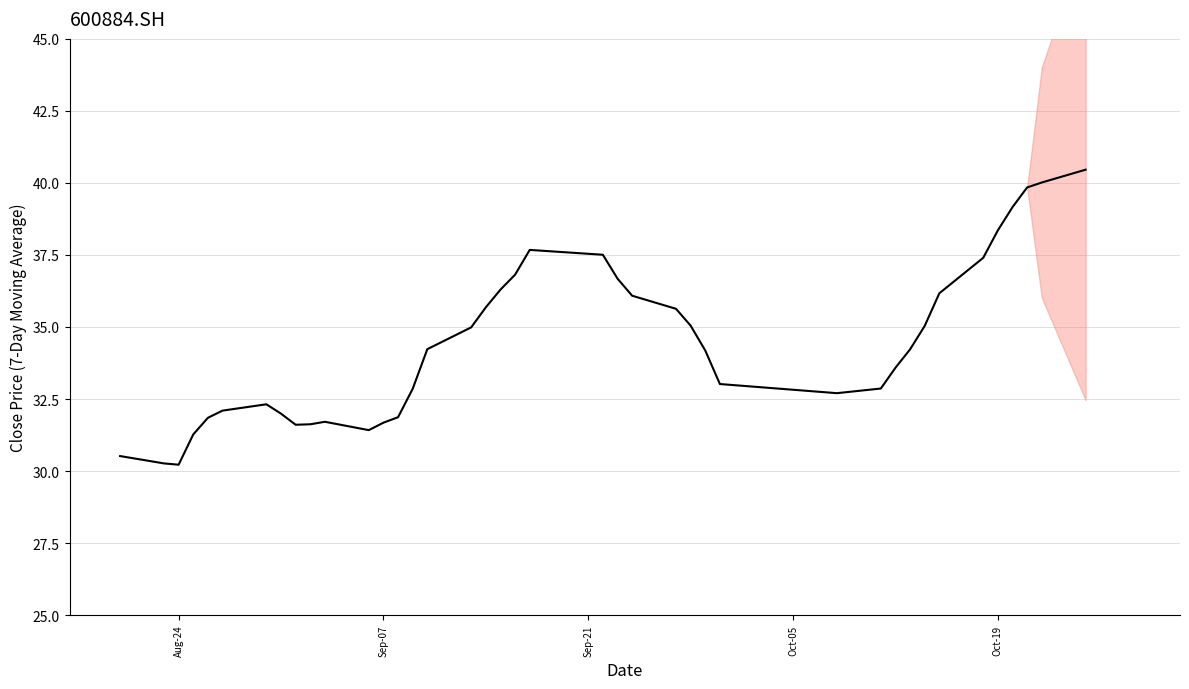

The value at 20 is 52.0. True or false?

False